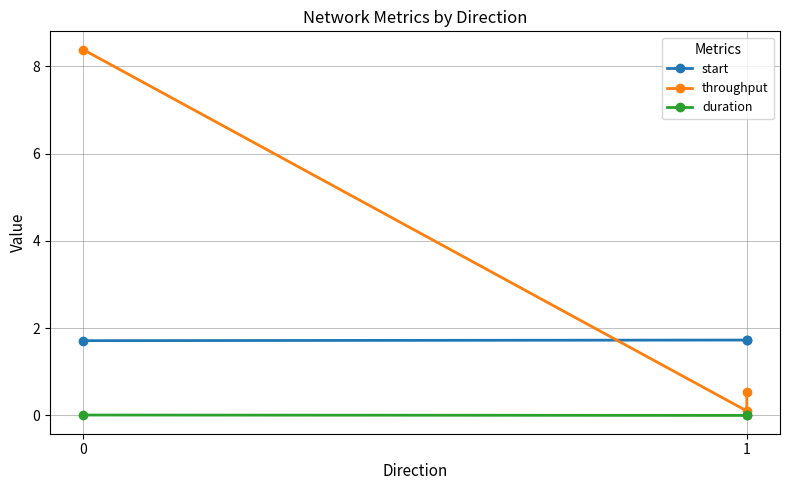

At how many categories does at least one series exceed 7?

1